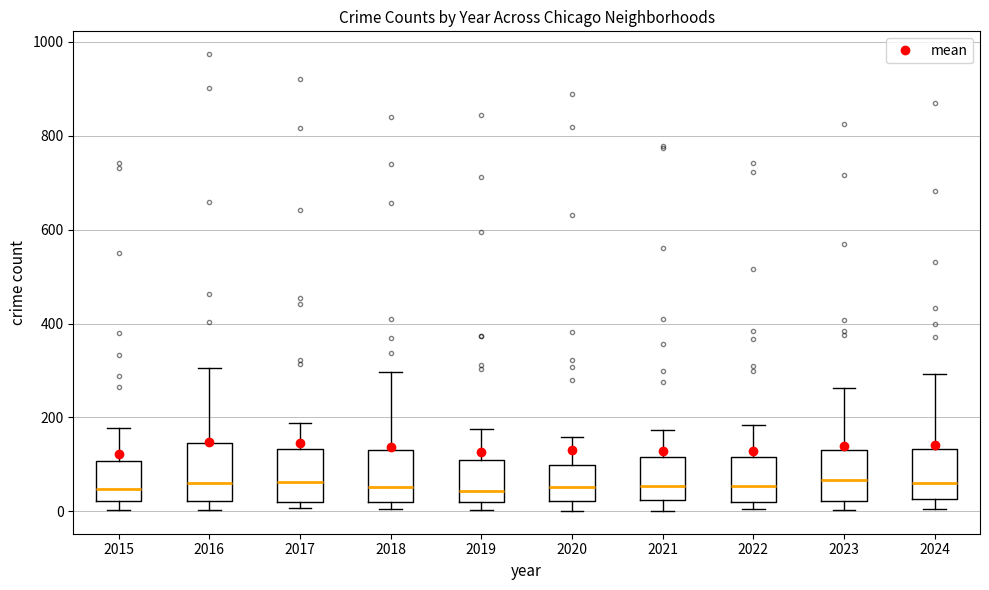

Reading left to right, read every box against the y-axis: the position of its median line, the range the box covers, and the ends of its whiskers. The values are not printed on the chart, so give them approximately, as read against the axis.

2015: median 40, box 20 to 100, whiskers 0 to 180
2016: median 60, box 20 to 140, whiskers 0 to 300
2017: median 60, box 20 to 140, whiskers 0 to 180
2018: median 60, box 20 to 140, whiskers 0 to 300
2019: median 40, box 20 to 100, whiskers 0 to 180
2020: median 60, box 20 to 100, whiskers 0 to 160
2021: median 60, box 20 to 120, whiskers 0 to 180
2022: median 60, box 20 to 120, whiskers 0 to 180
2023: median 60, box 20 to 120, whiskers 0 to 260
2024: median 60, box 20 to 140, whiskers 0 to 300